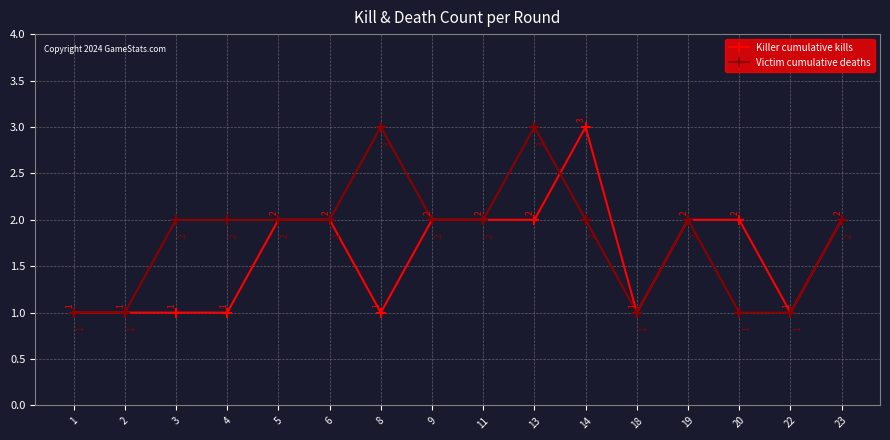

How many Victim cumulative deaths values are between 1 and 2?

14